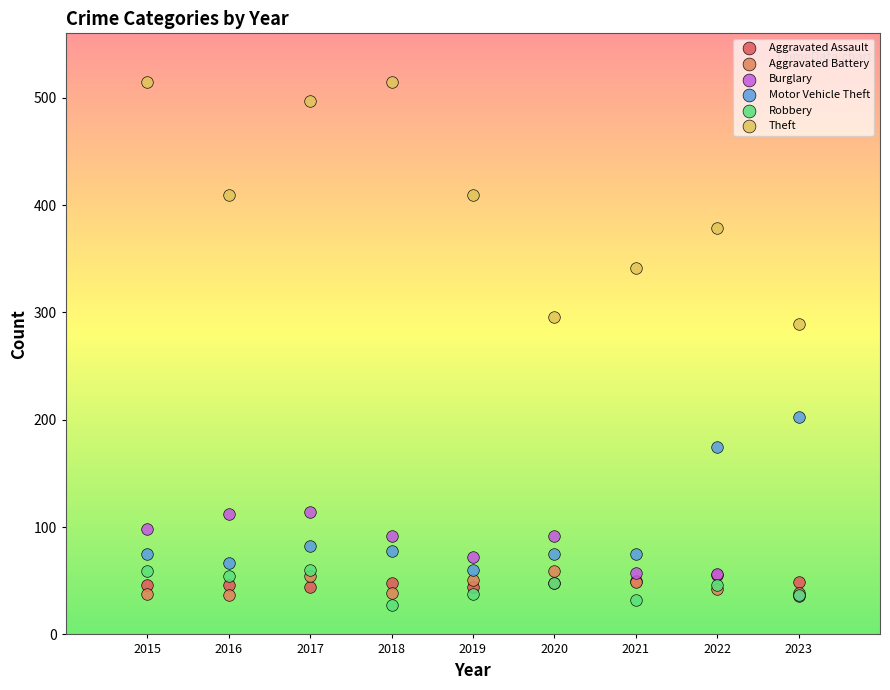

Across all series, what Y value is closest to 271?

289